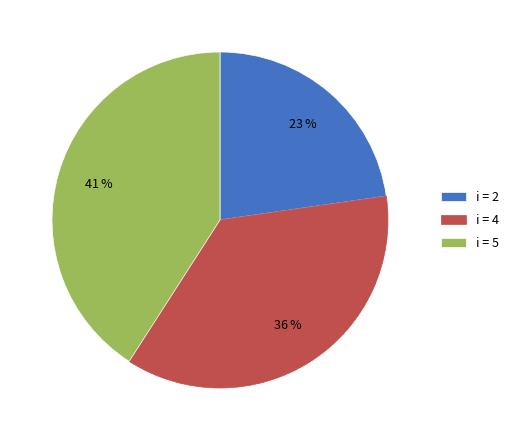

The i = 2 slice represents 31% of the pie. True or false?

False